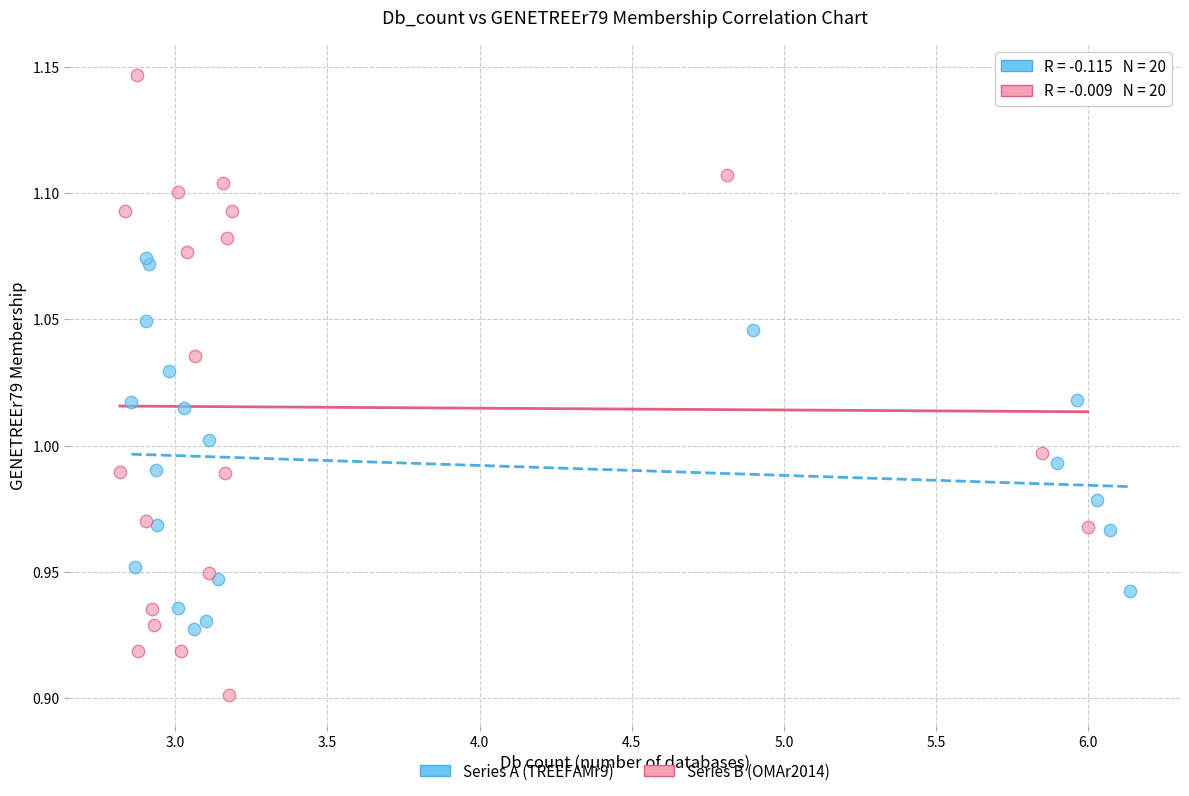

Which series has the widest spread of Y values?

Series B (OMAr2014)